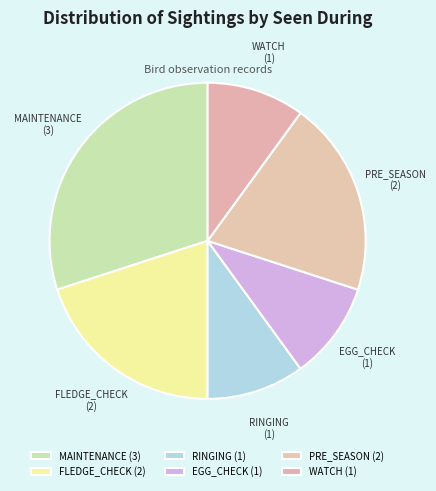

Does EGG_CHECK represent more than half of the total?

No